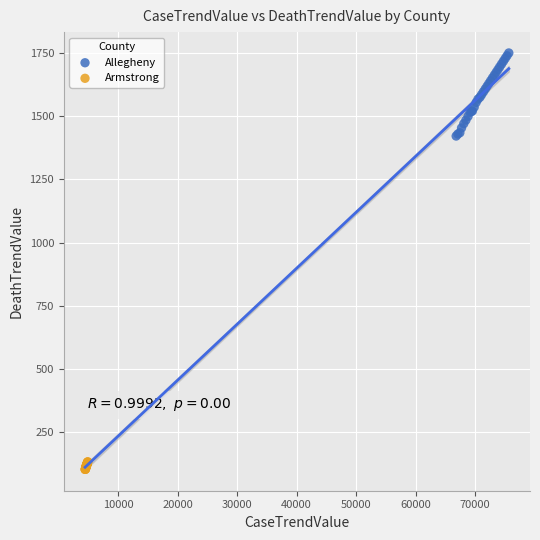

Which series reaches the maximum Y coordinate?

Allegheny